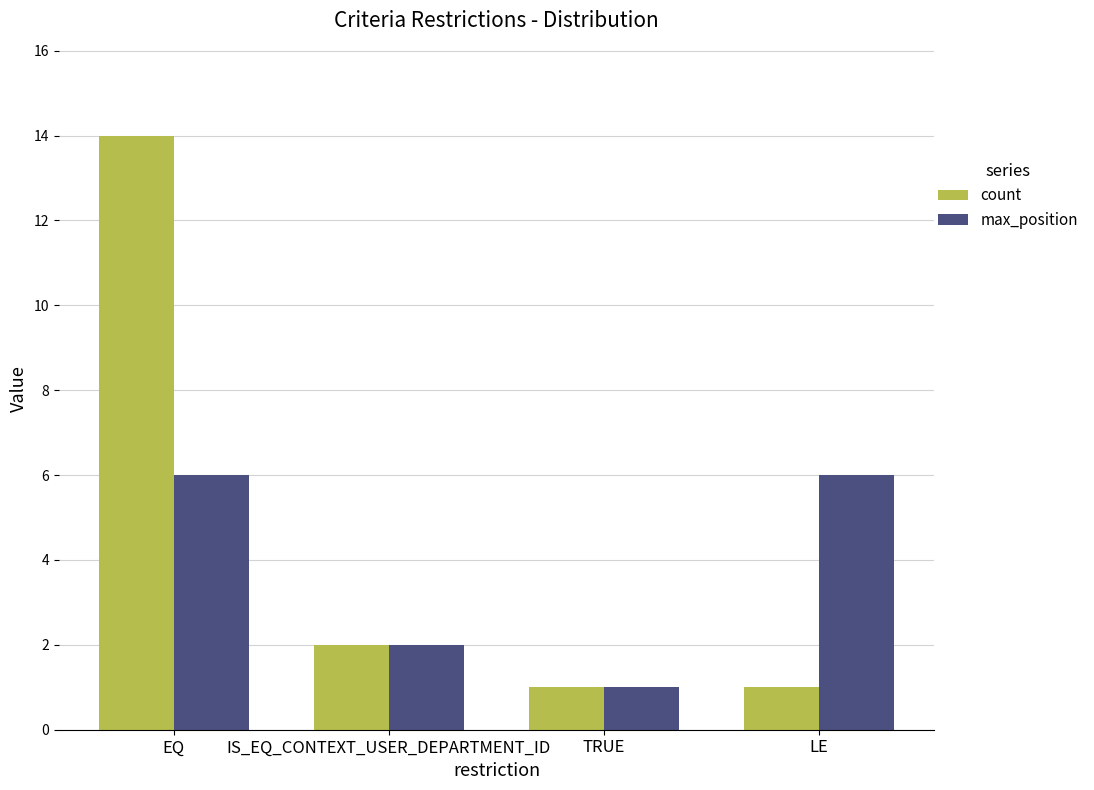

Count the number of data series in this chart.

2